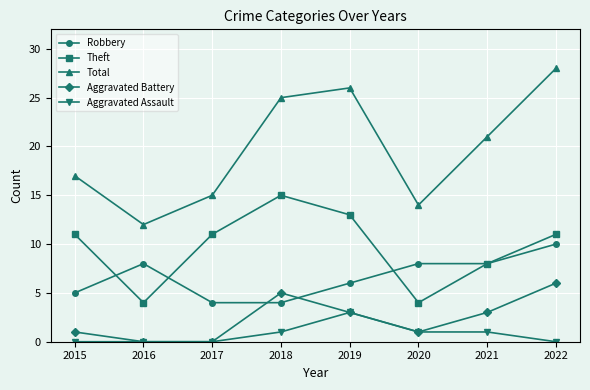

True or false: Total has more than 1 interior local peaks.

False